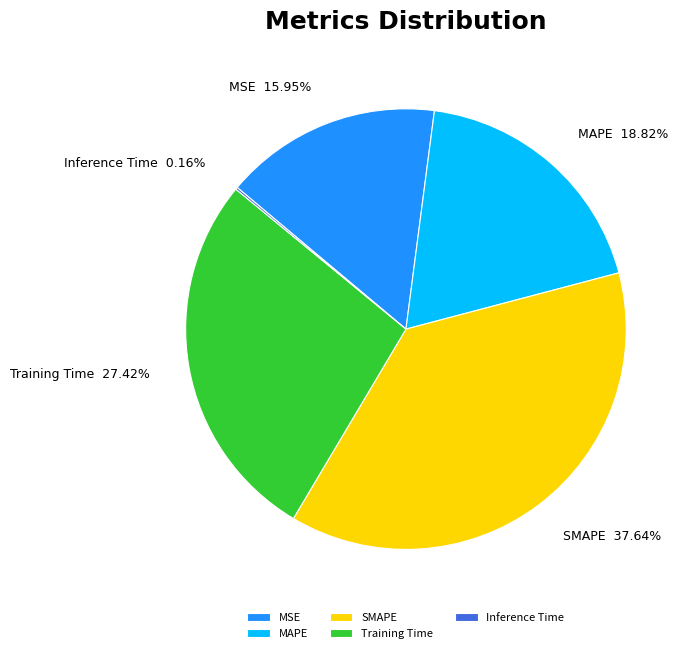

Approximately how many times larger is the value at MSE compared to Training Time?

0.6